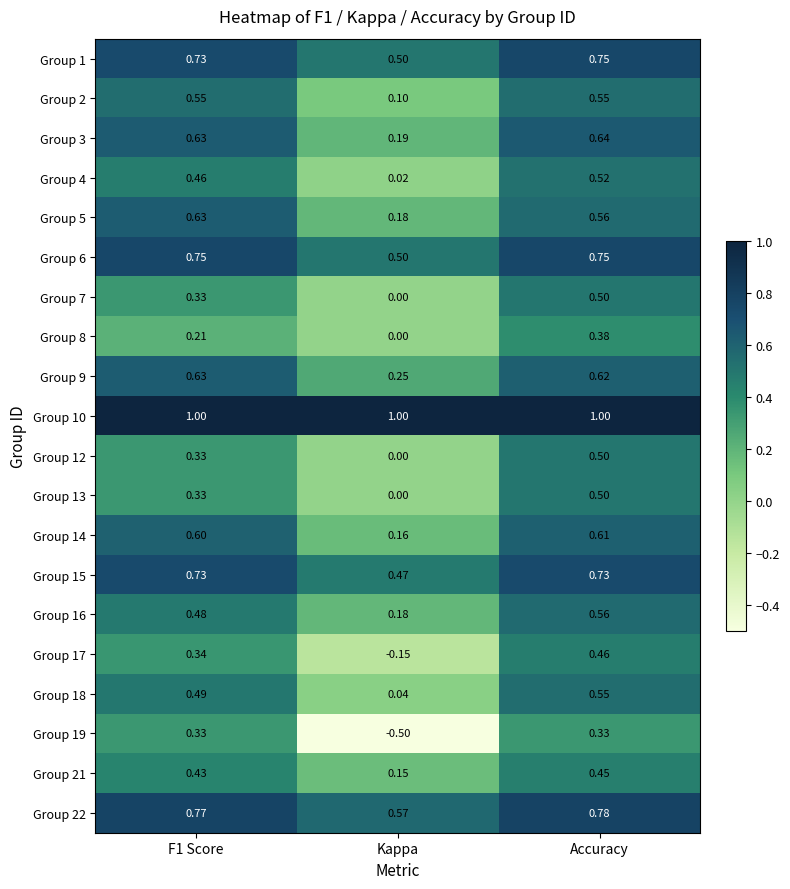

Which label corresponds to the smallest value in the chart?

Kappa